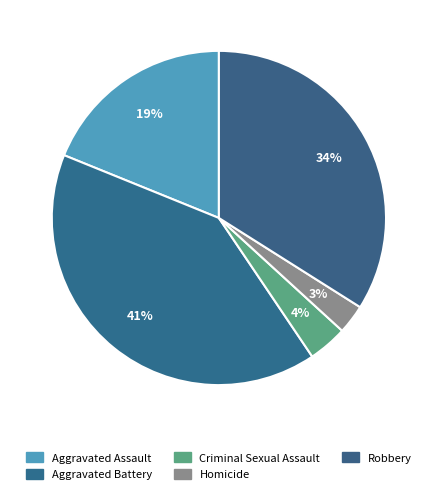

What is the ratio of the value at Robbery to the value at Aggravated Assault?

1.8